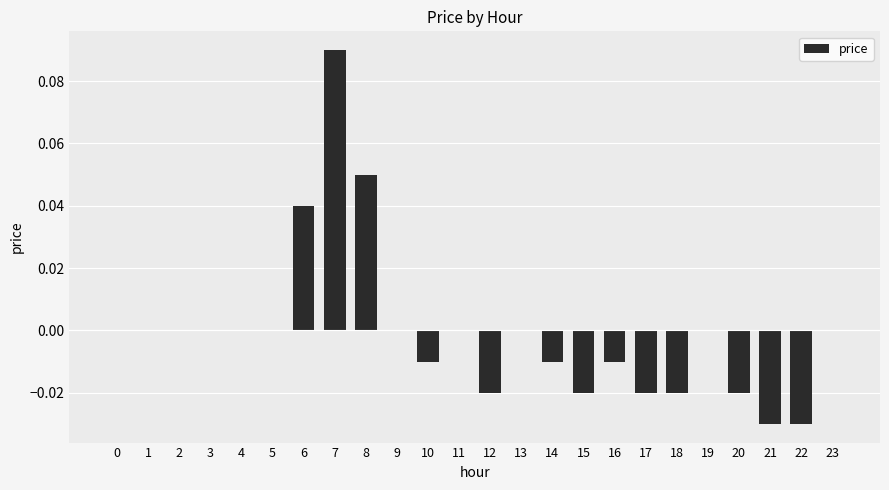

Which has a higher value, 0 or 8?

8